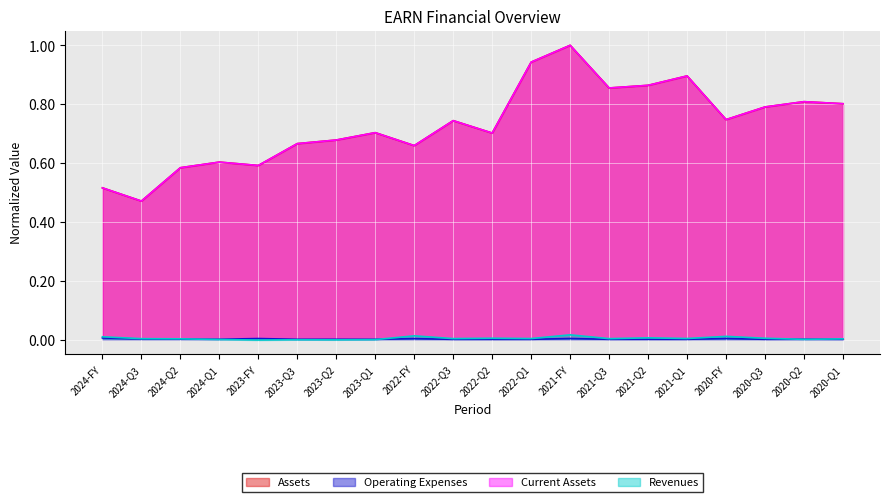

What position from the right is 2024-Q2?

18